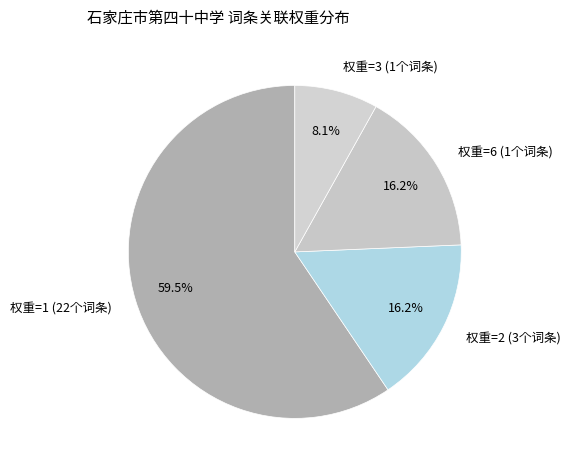

Which category accounts for the majority?

权重=1 (22个词条)